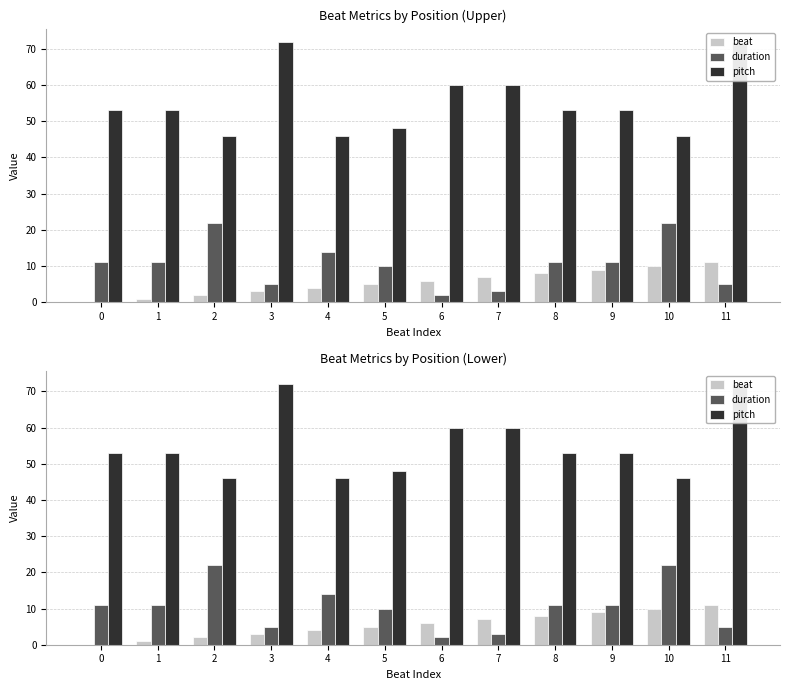

Rank the categories by pitch value from highest to lowest.

3, 11, 6, 7, 0, 1, 8, 9, 5, 2, 4, 10